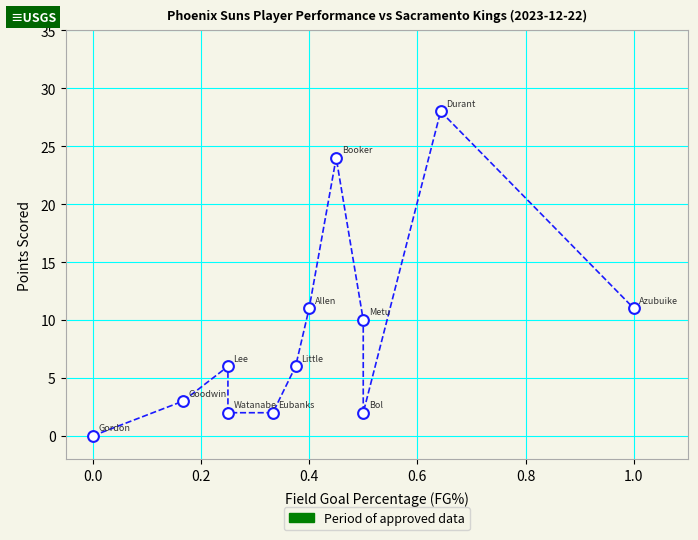

What is the range of Y values (max minus min)?

28